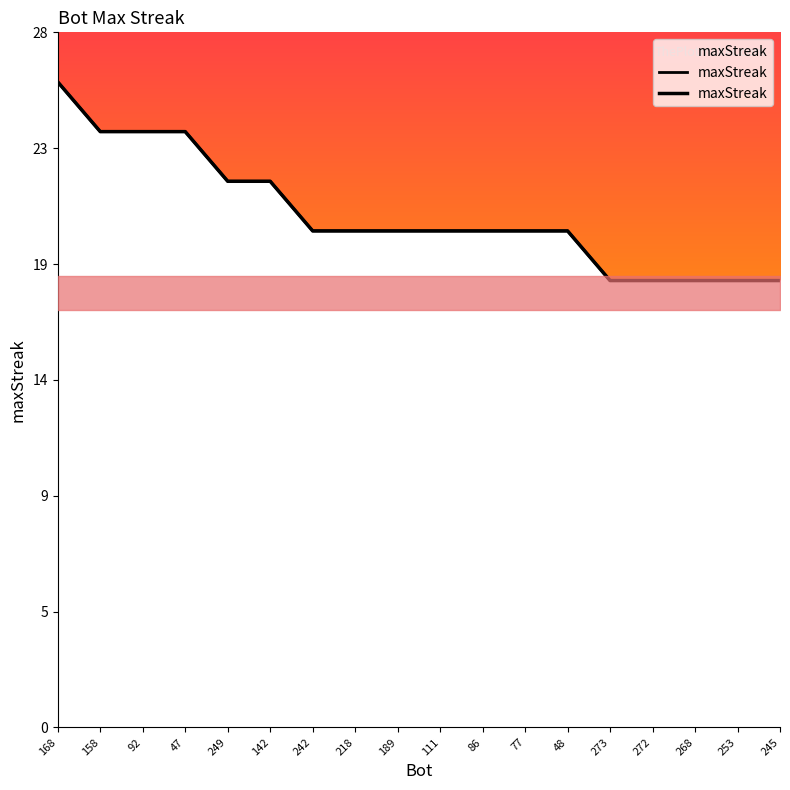

Which category has the highest value across all series?

168